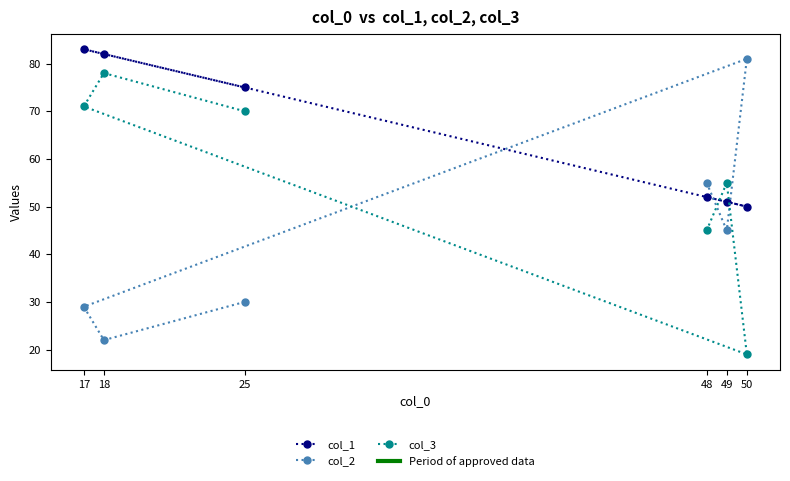

Which series has the largest range (max minus min)?

col_2